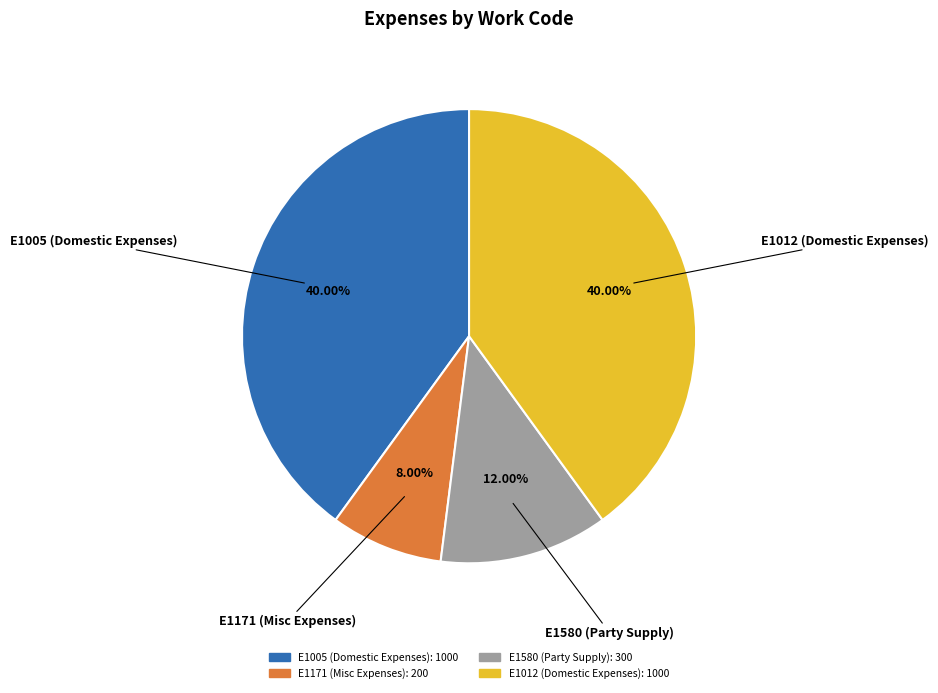

What percentage is the E1005 (Domestic Expenses) slice, to the nearest percent?

40%